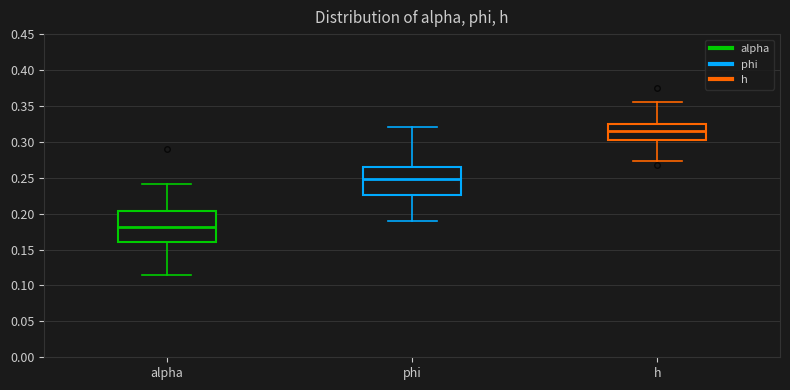

Reading left to right, transcribe this box plot: for each box, give where its median line is, the range the box spans, and where its two whiskers end, as read against the y-axis. The values are not printed on the chart, so give them approximately, as read against the axis.

alpha: median 0.180, box 0.160 to 0.205, whiskers 0.115 to 0.240
phi: median 0.250, box 0.225 to 0.265, whiskers 0.190 to 0.320
h: median 0.315, box 0.305 to 0.325, whiskers 0.275 to 0.355